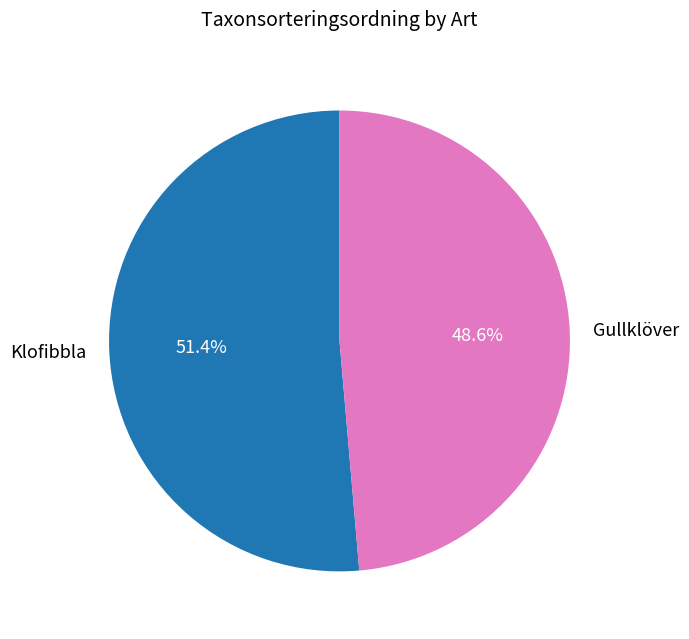

Which has a higher value, Klofibbla or Gullklöver?

Klofibbla